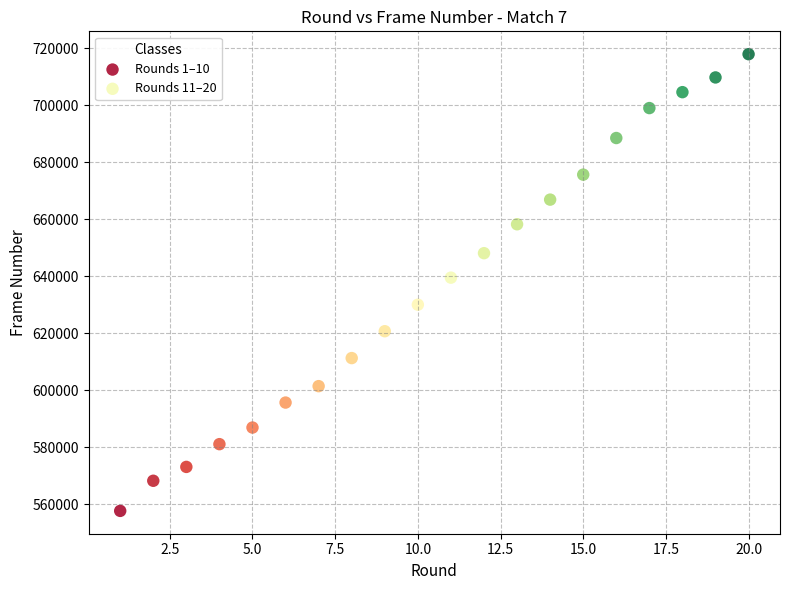

Which series contains the highest Y value?

Rounds 11–20